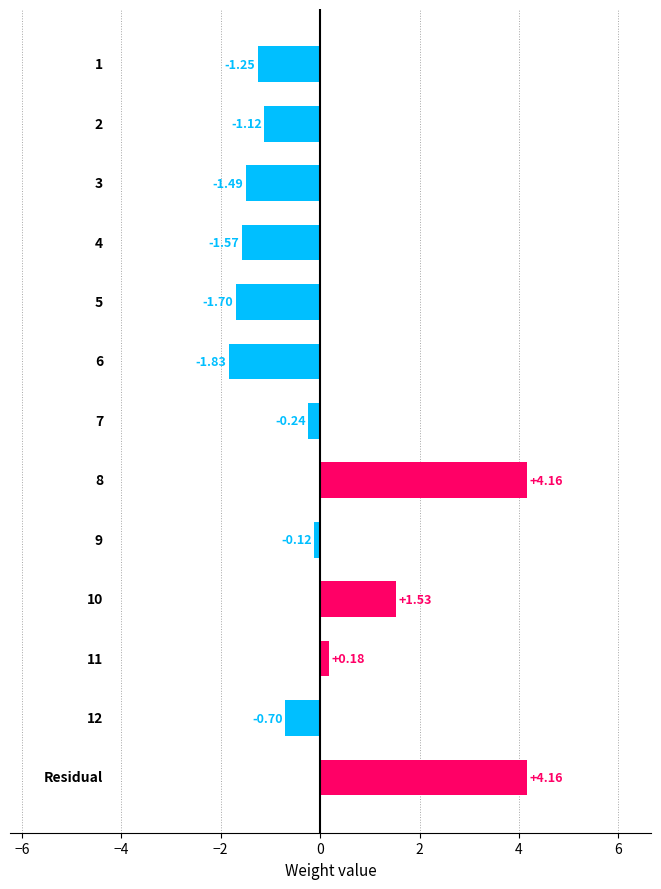

What is the difference between the second highest and minimum values?

6.0